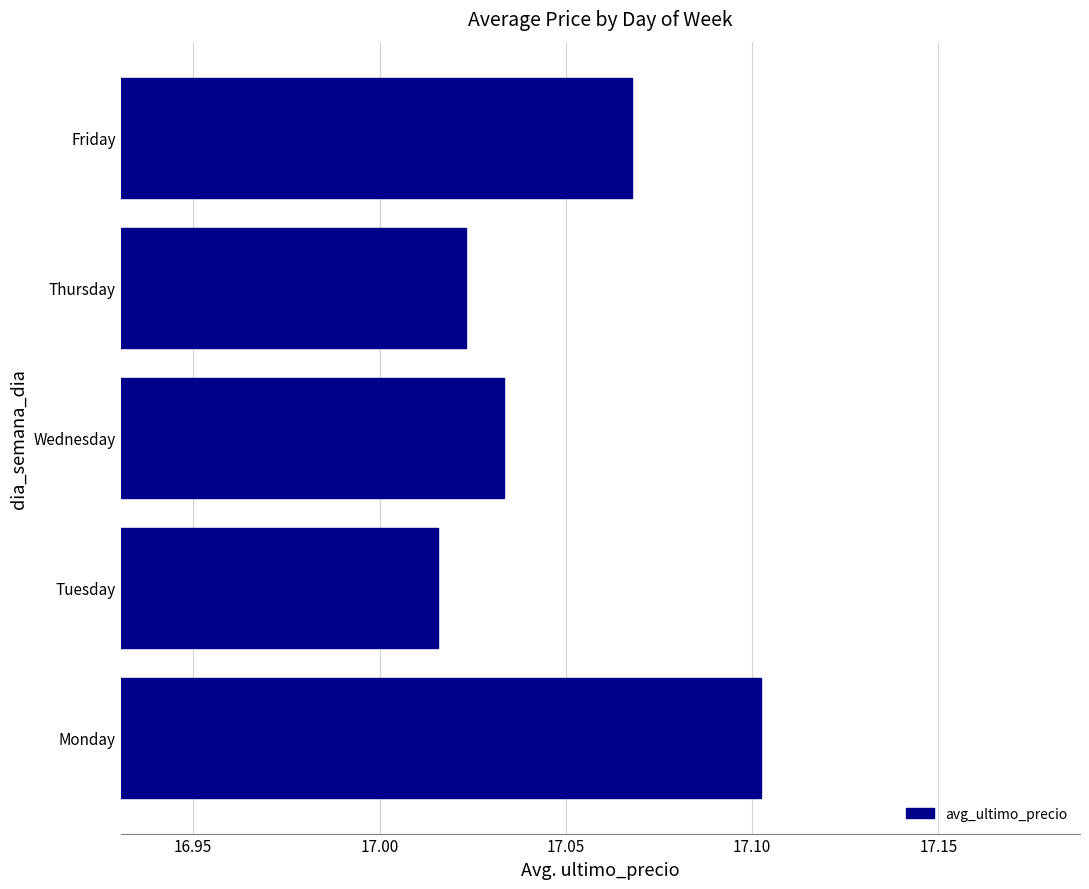

Count the number of data series in this chart.

1